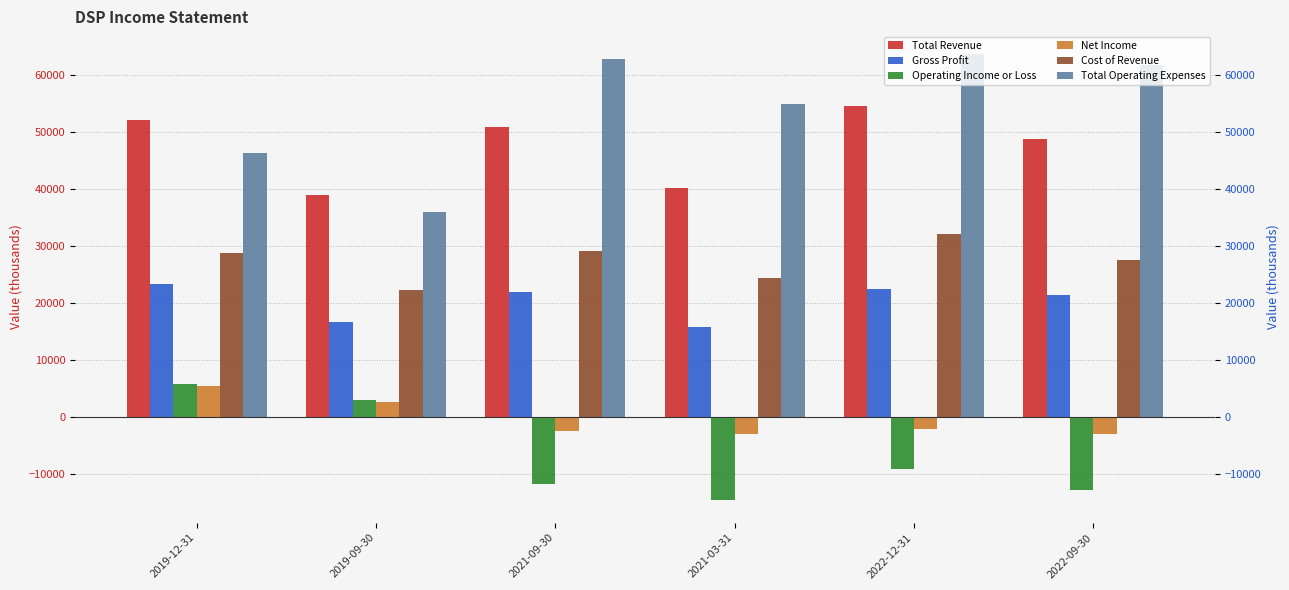

What is the difference between the highest and lowest values at 2019-12-31?

46600